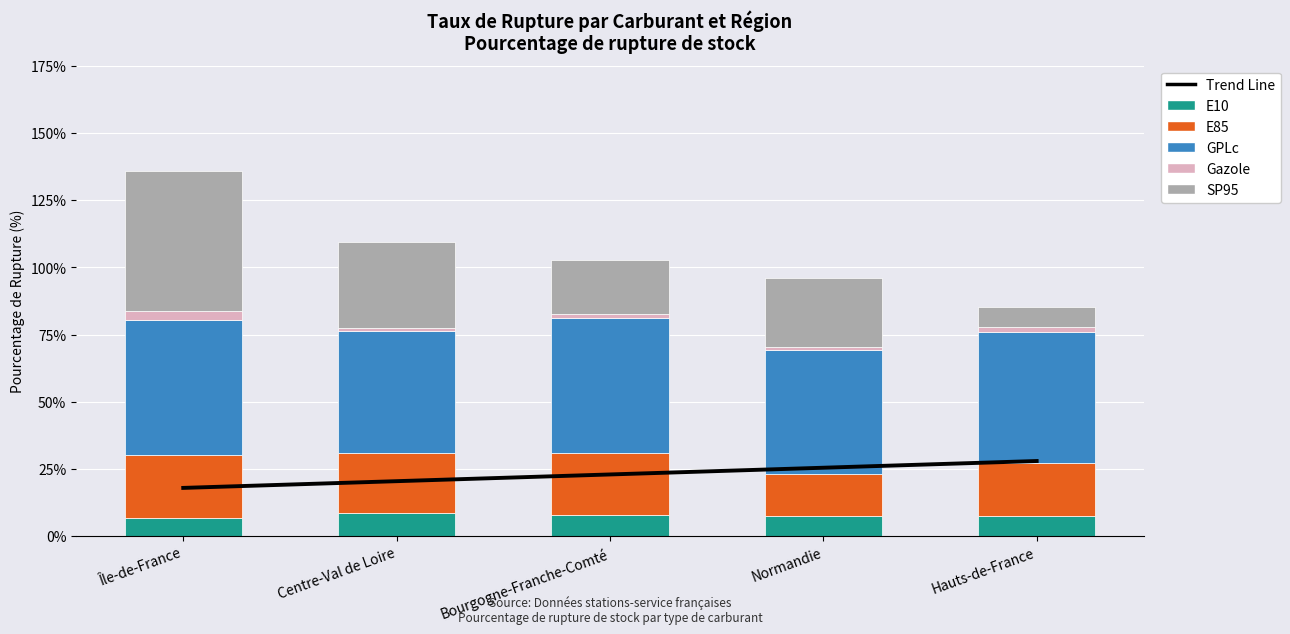

At which category is the sum across all series the highest?

Île-de-France